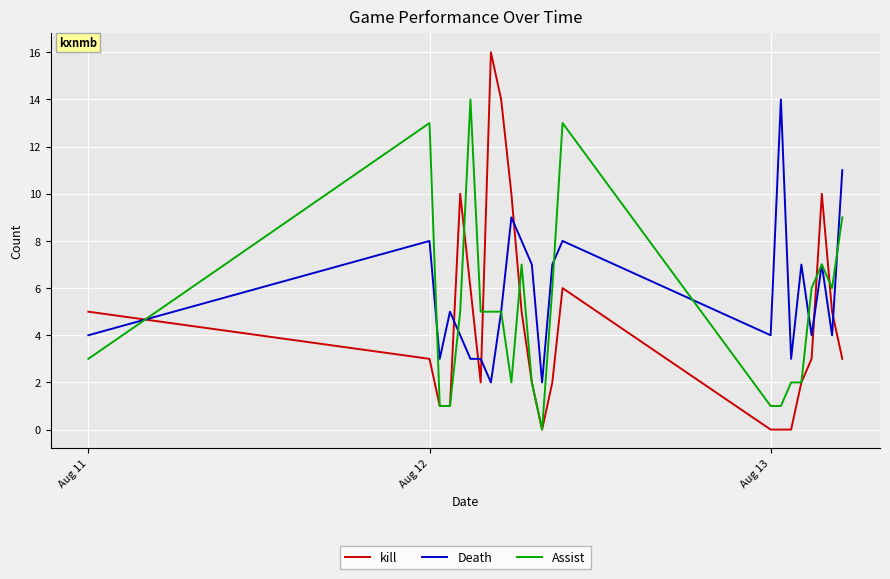

Does the chart display data point markers on the line(s)?

No